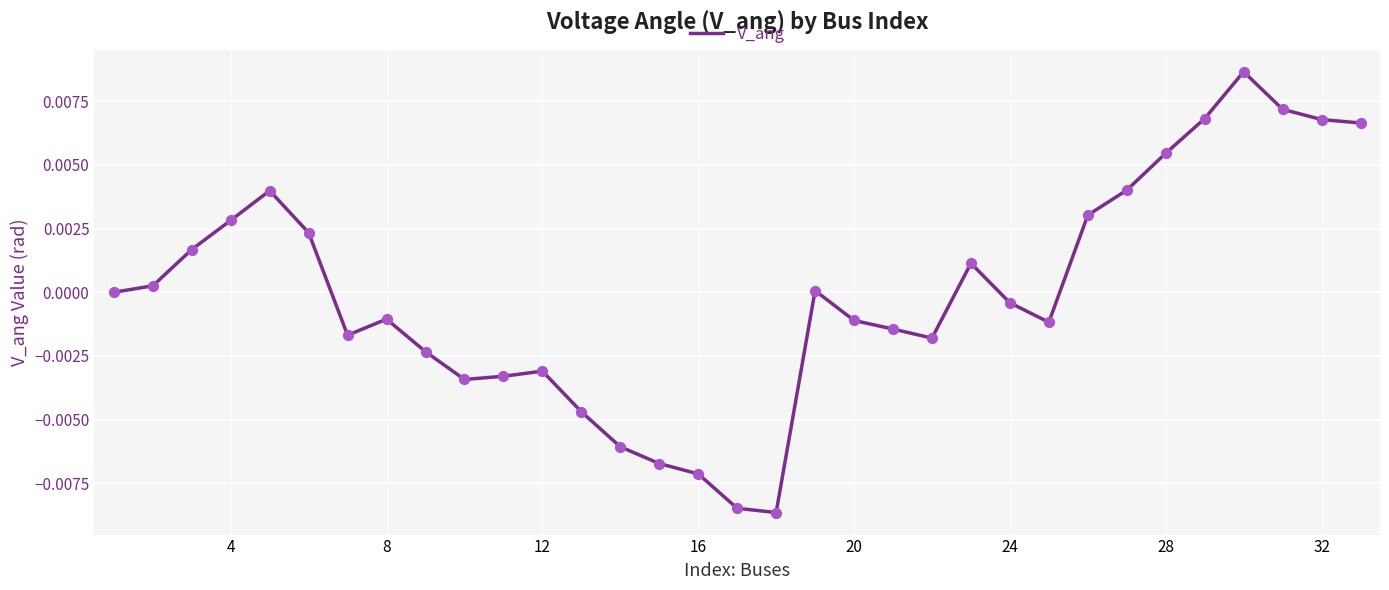

How many lines are shown in the chart?

1